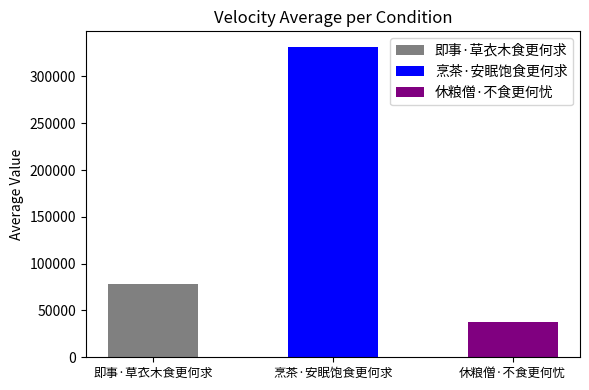

Rank the categories by value from lowest to highest.

休粮僧·不食更何忧, 即事·草衣木食更何求, 烹茶·安眠饱食更何求